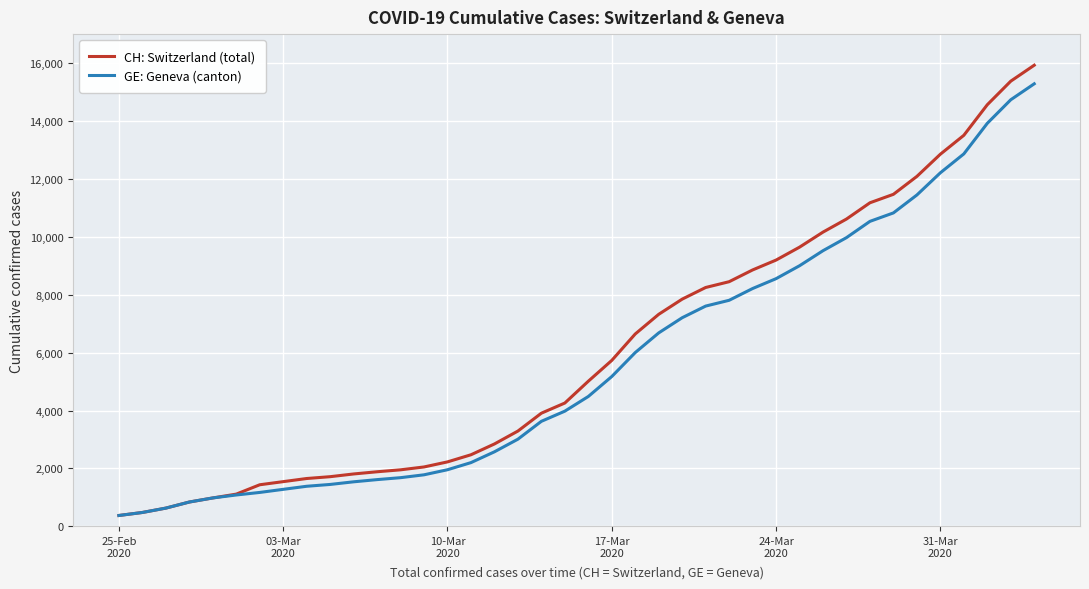

What is the maximum value shown in the chart?

15926